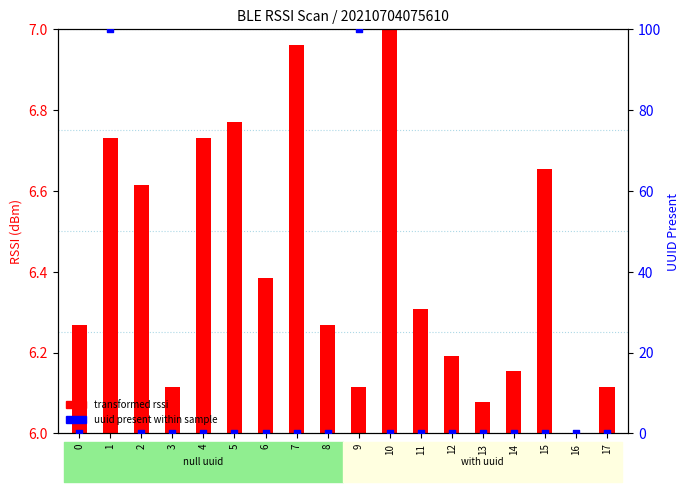

Which series contains the lowest Y value?

transformed rssi